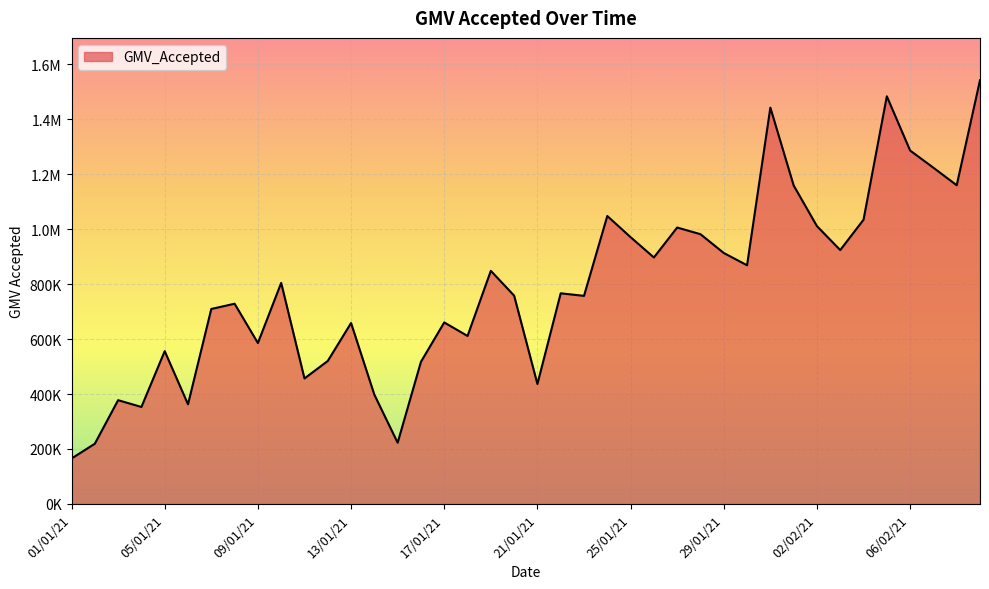

Reading left to right, transcribe all the data shown in this chart.

165253.9	219164.6	377630.0	352917.2	556032.6	362611.5	709580.4	728687.1	585702.9	804470.5	456706.9	520371.3	658419.5	397585.6	222761.4	517295.9	660578.8	611424.1	848370.0	758212.3	436573.7	766590.6	757340.3	1047981.6	970966.3	897066.0	1005998.3	981749.6	913362.8	868700.7	1442410.2	1159108.2	1011057.1	924055.0	1034481.6	1483649.0	1286234.9	1223690.9	1159821.6	1542041.7